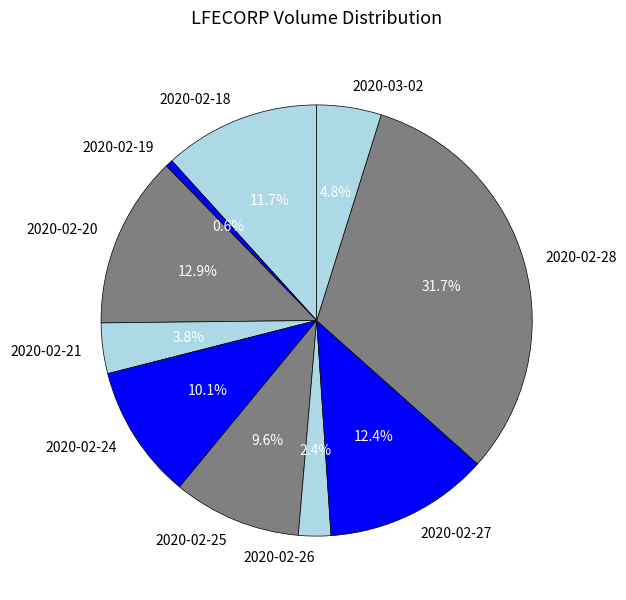

Is the sum of 2020-02-26 and 2020-02-27 greater than half?

No